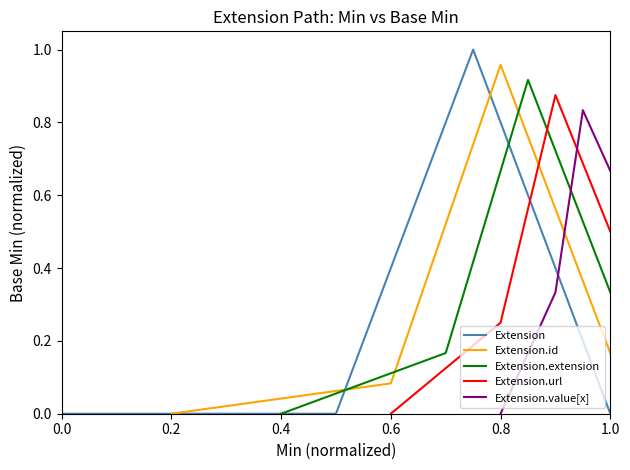

True or false: Extension has a value of 0 at 1.0.

True